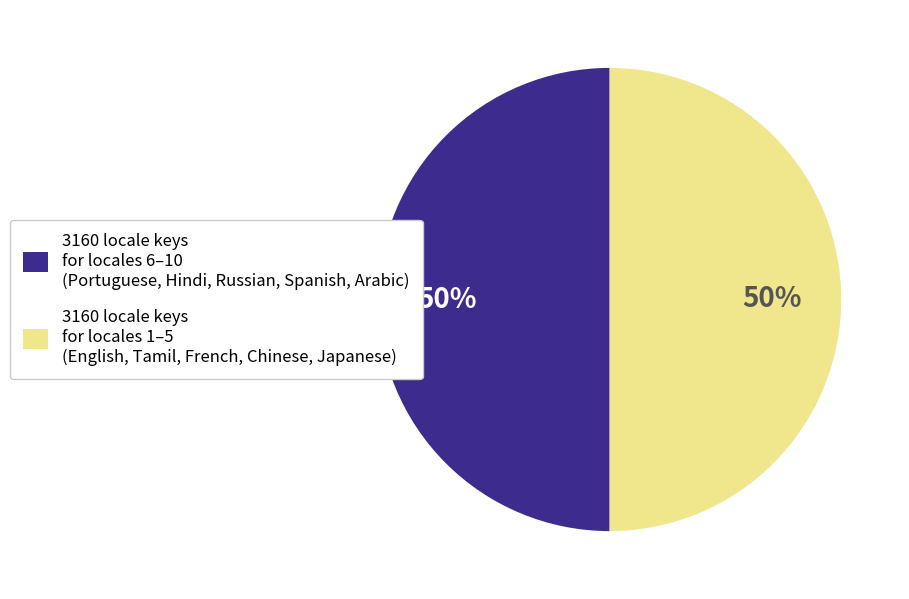

How many segments does this pie chart have?

2